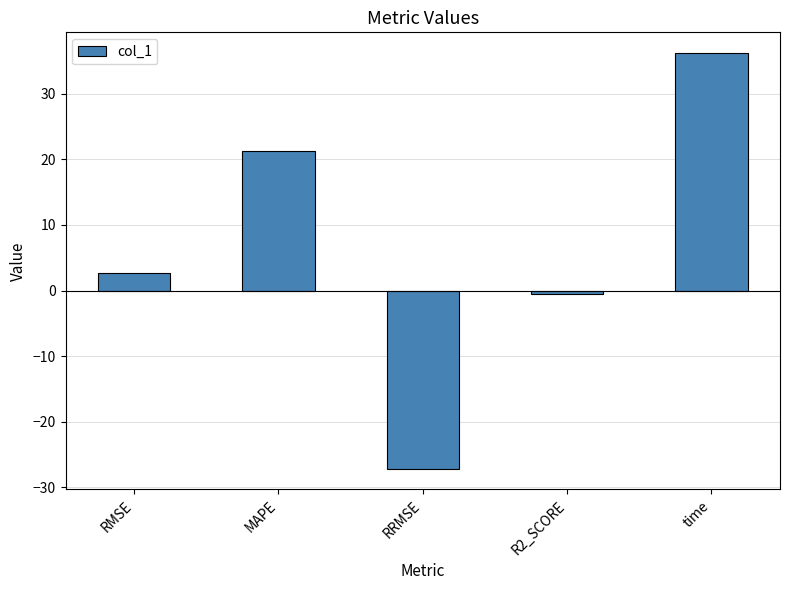

What is the label of the 5th bar from the right?

RMSE